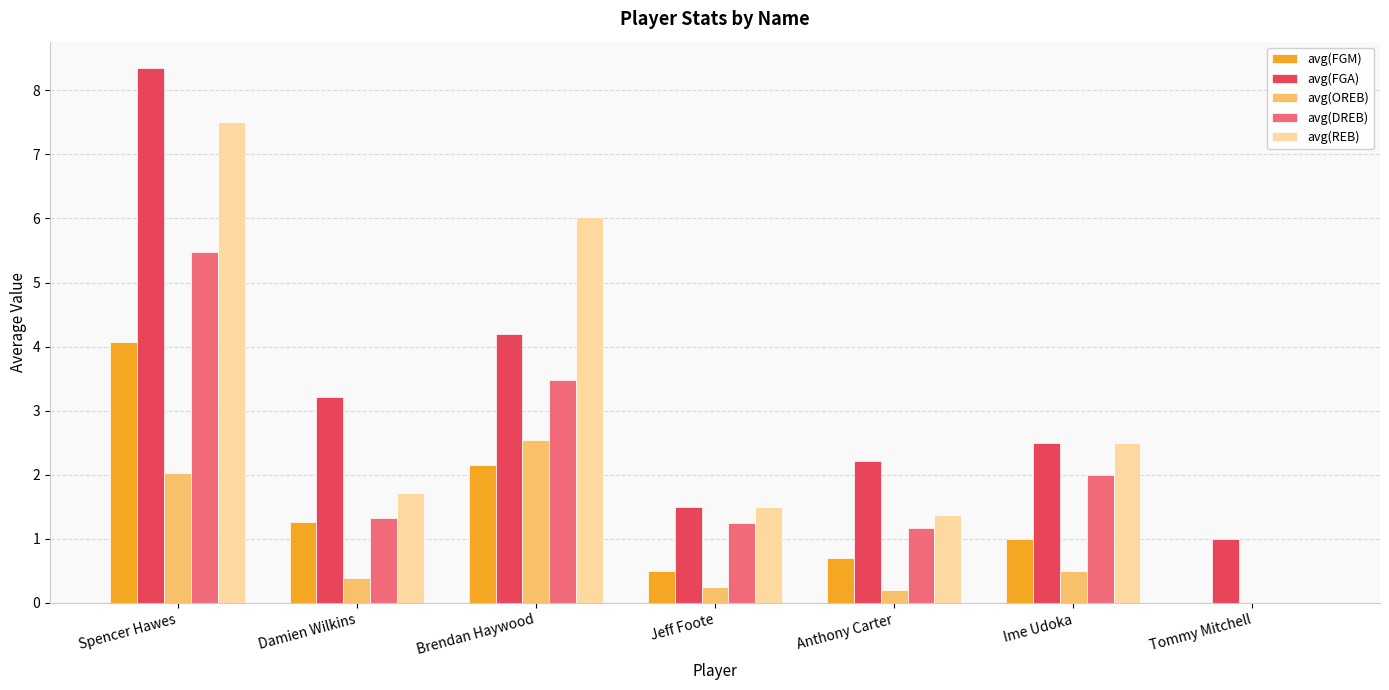

The value of avg(OREB) at Tommy Mitchell is 0.0. True or false?

True